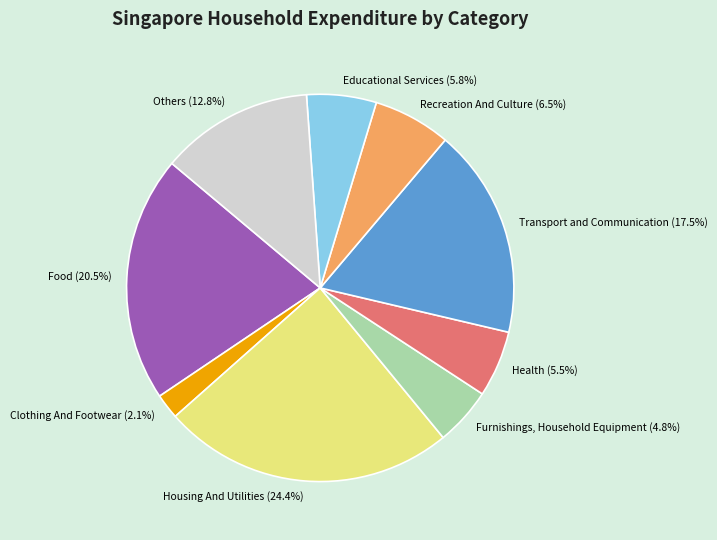

Which category has the biggest portion of the pie?

Housing And Utilities